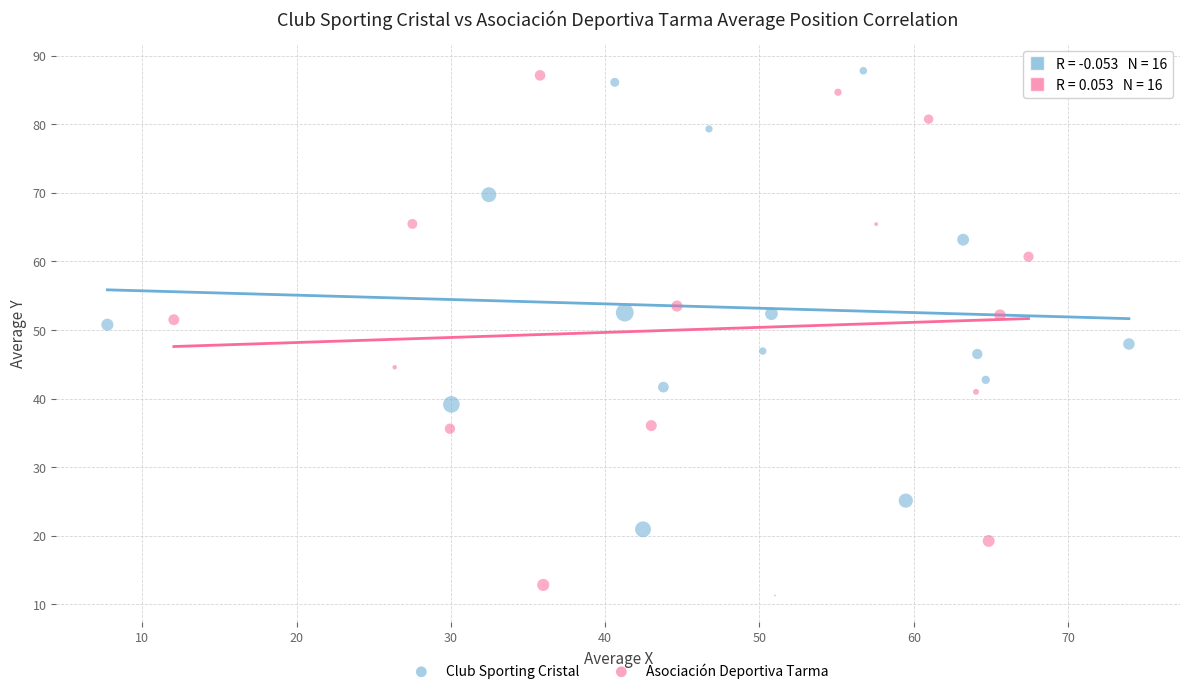

Which series reaches the minimum Y coordinate?

Asociación Deportiva Tarma